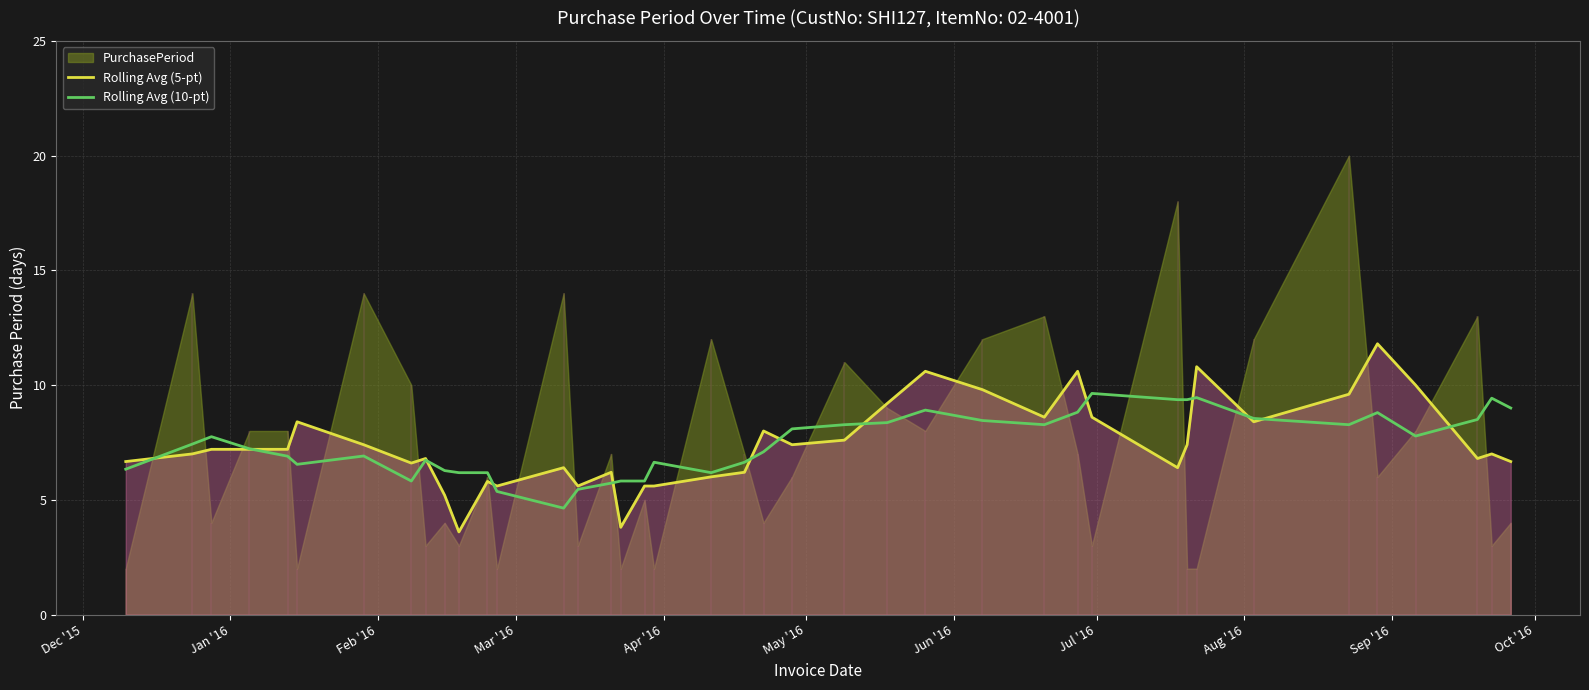

In Rolling Avg (5-pt), how many points are higher than both neighbors (excluding endpoints)?

11